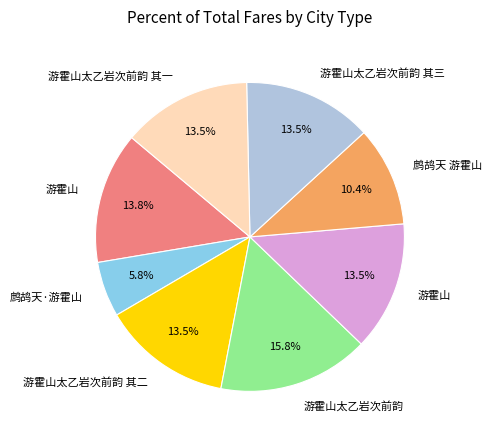

Is there any slice that represents more than half of the pie?

No